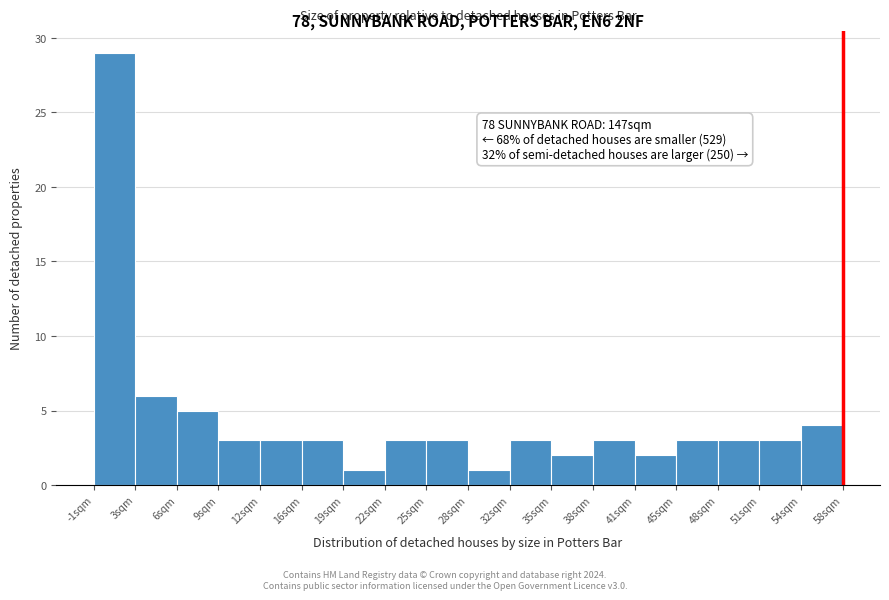

Which range on the x-axis has the tallest bar?

-0.5 to 2.5